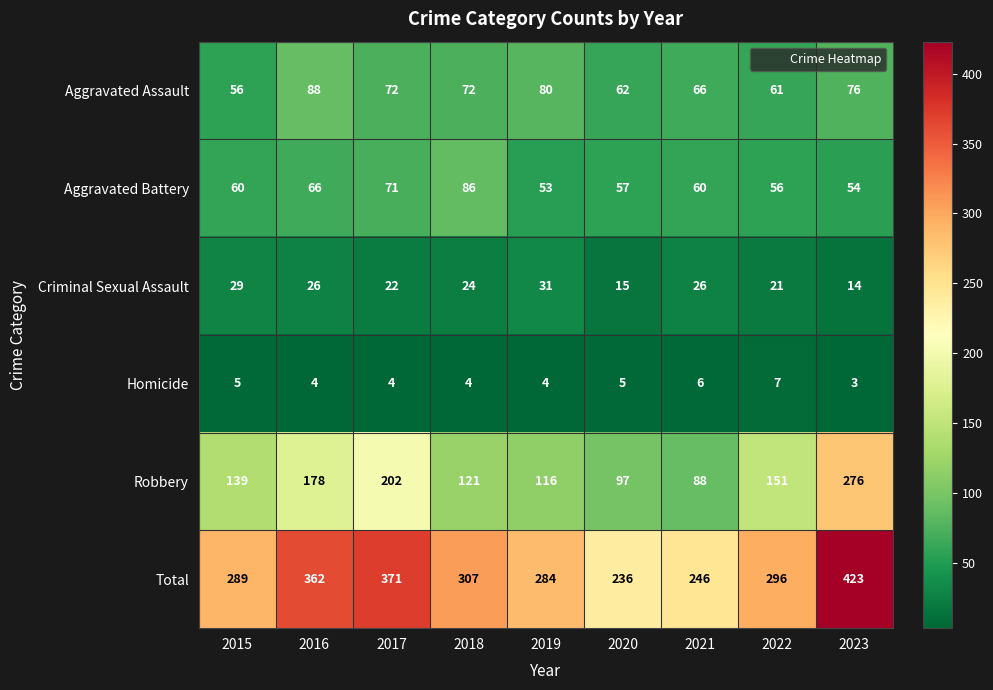

Which series changed the most between 2017 and 2022?

Total